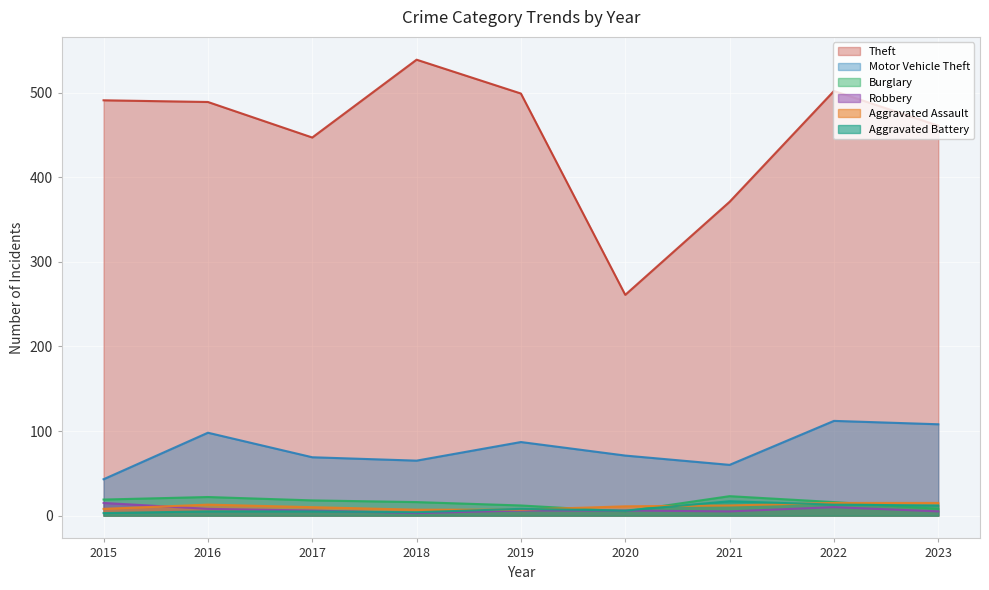

How many lines are shown in the chart?

6